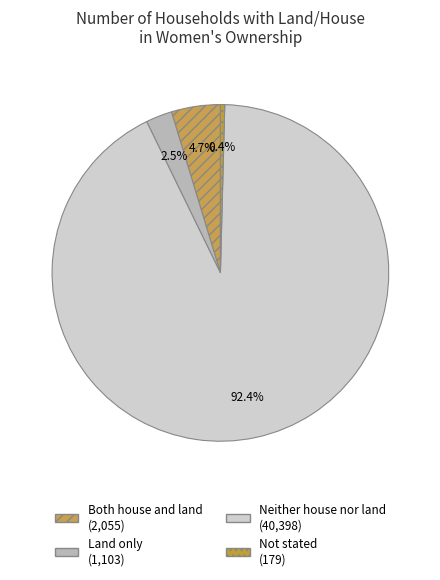

To the nearest percent, what is the combined percentage of Land only and Neither house nor land?

95%